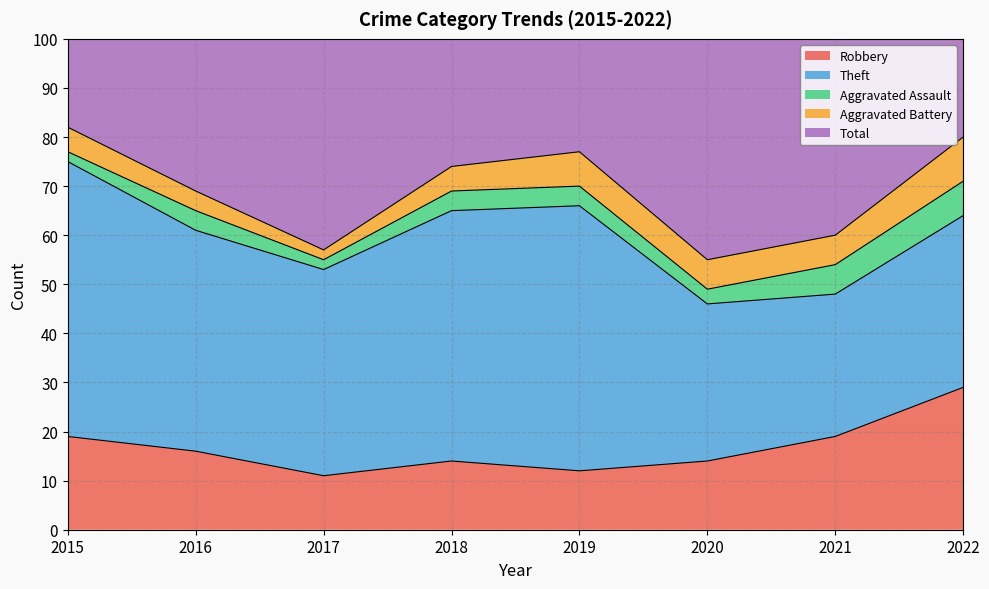

Rank the series at 2018 from highest to lowest value.

Total, Theft, Robbery, Aggravated Battery, Aggravated Assault